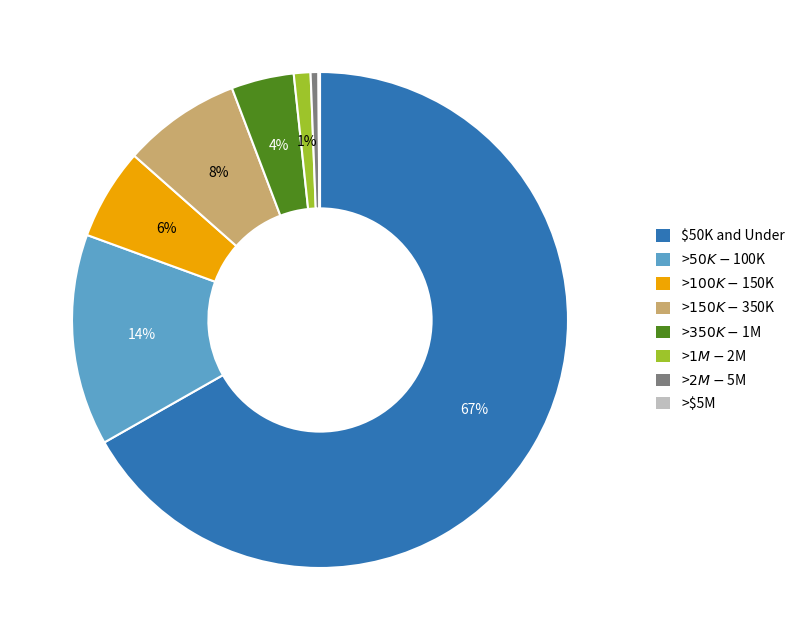

Is there a majority slice in this chart?

Yes